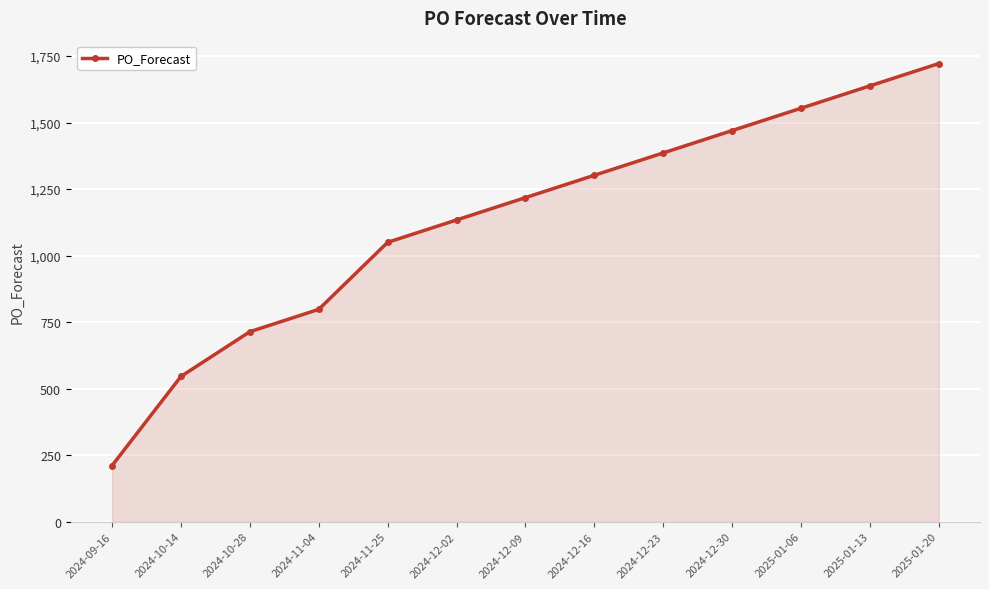

Which category has the lowest value across all series?

2024-09-16